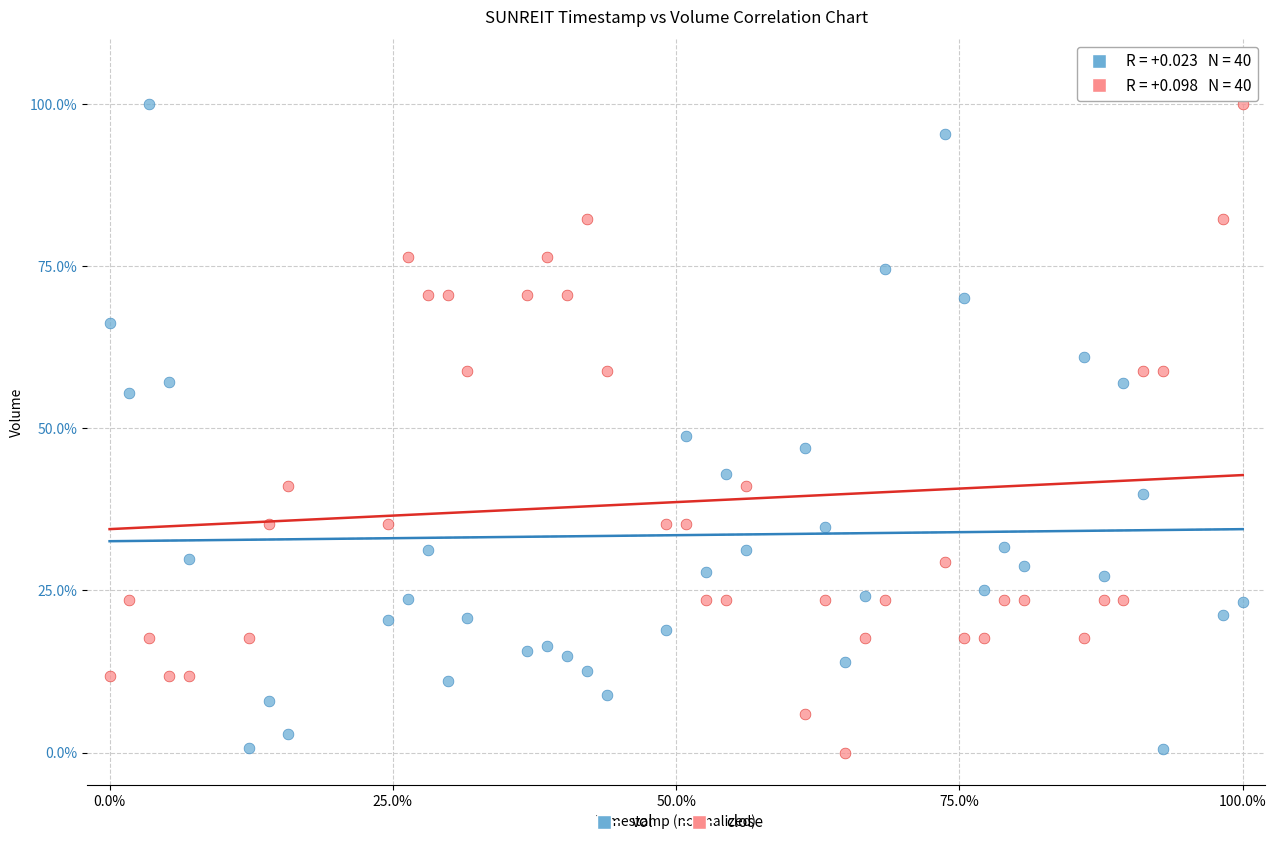

What is the X range (max minus min) for the scatter plot?

100.0